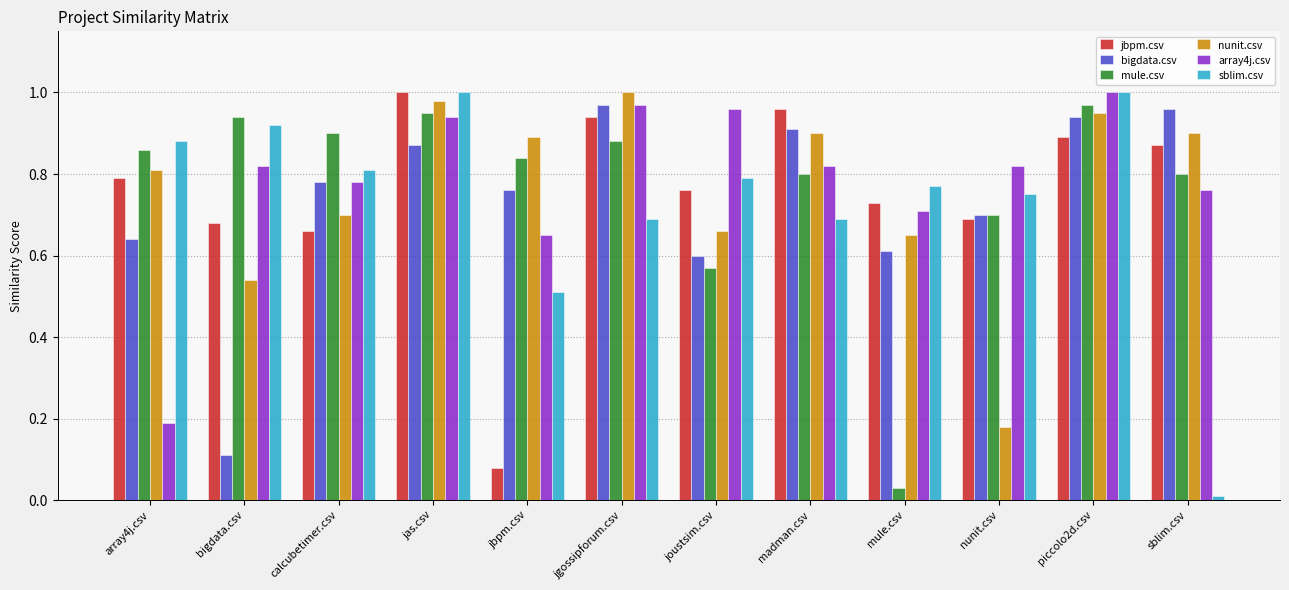

What is the difference between the second highest and second lowest values in the nunit.csv series?

0.4